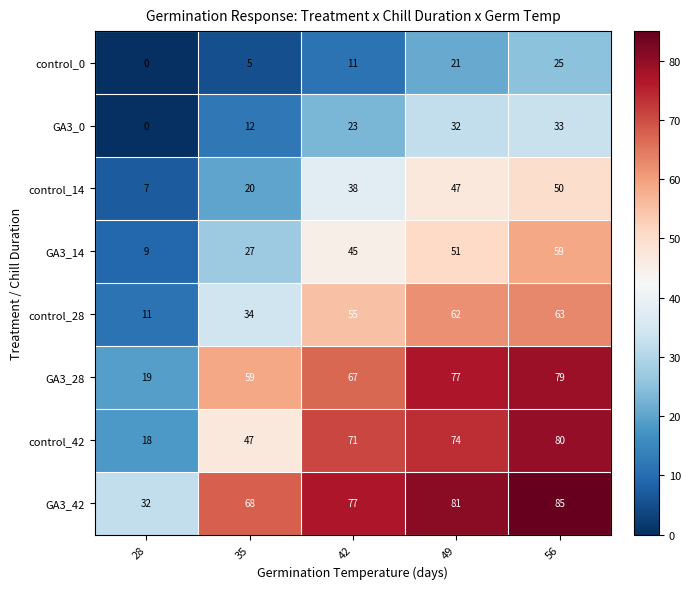

What is the maximum value shown in the chart?

85